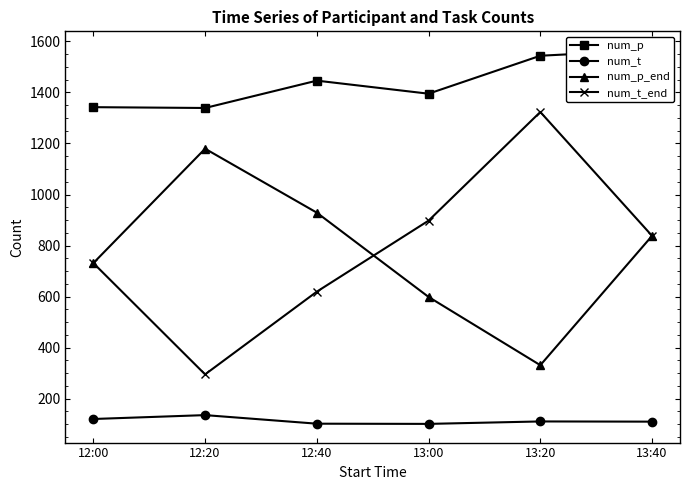

What is the minimum value shown in the chart?

100.8